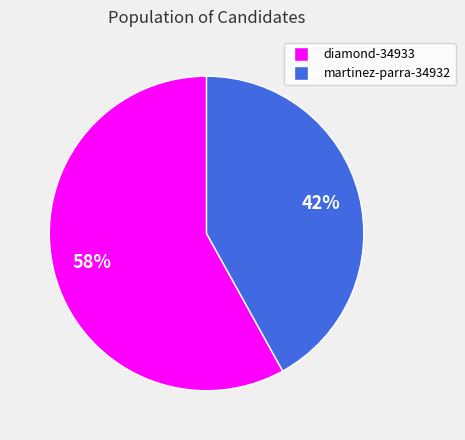

Is it true that diamond-34933 is 58% of the pie?

True